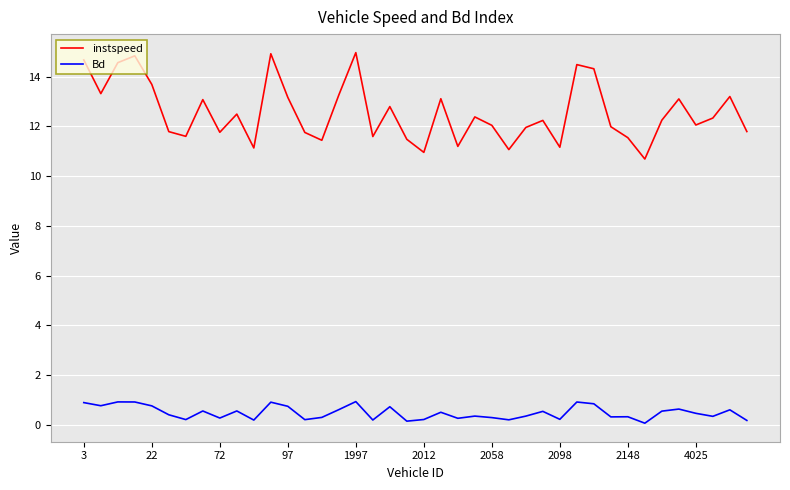

Which series has the widest spread of values?

instspeed